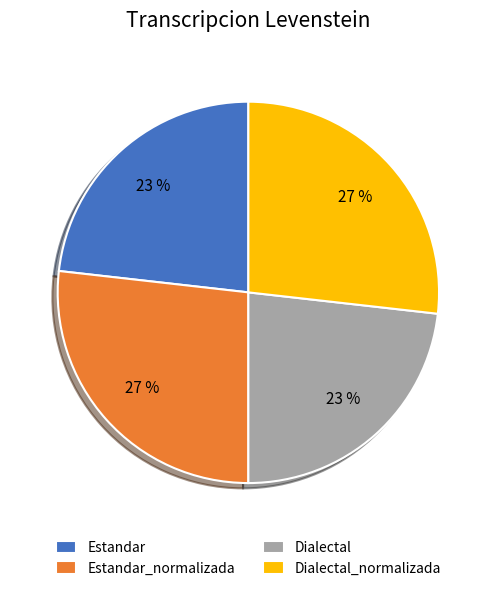

Does Estandar_normalizada account for over 50% of the chart?

No